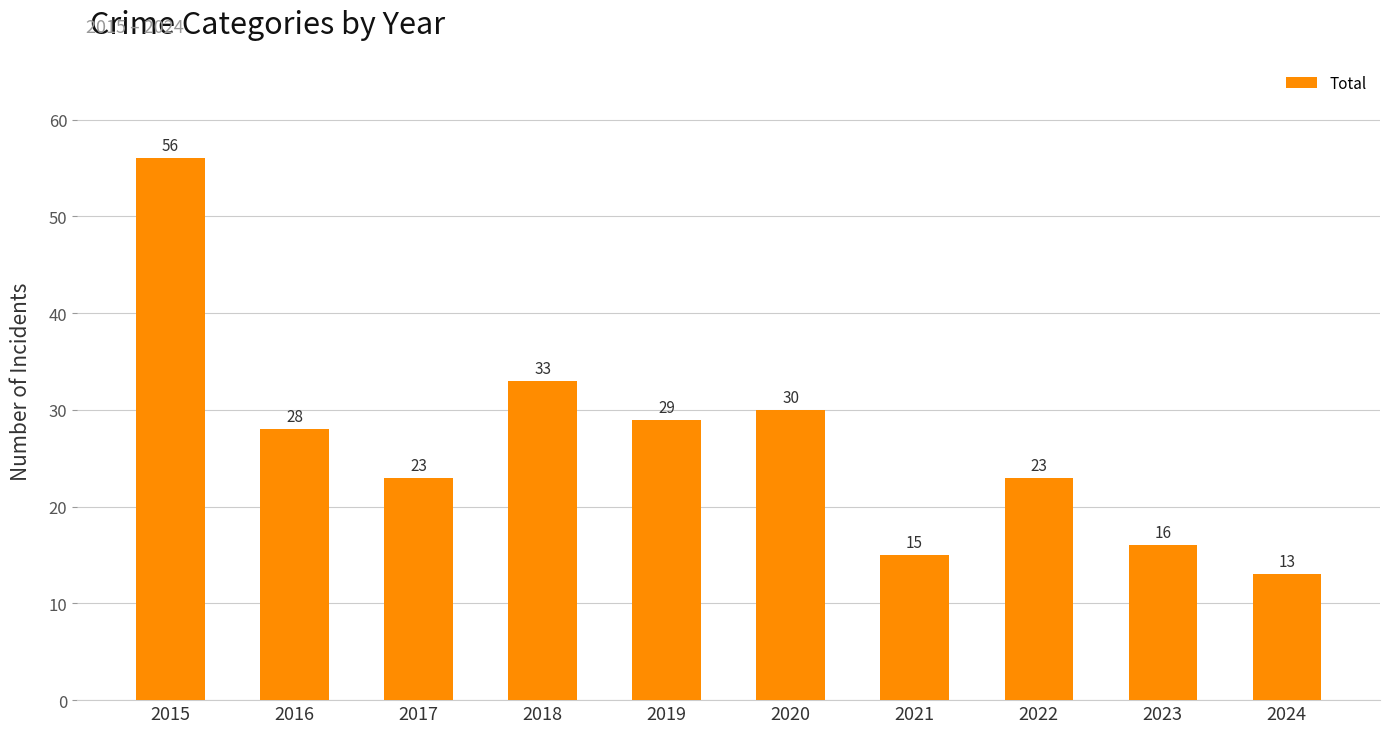

Is it true that the value at 2024 is 6?

False